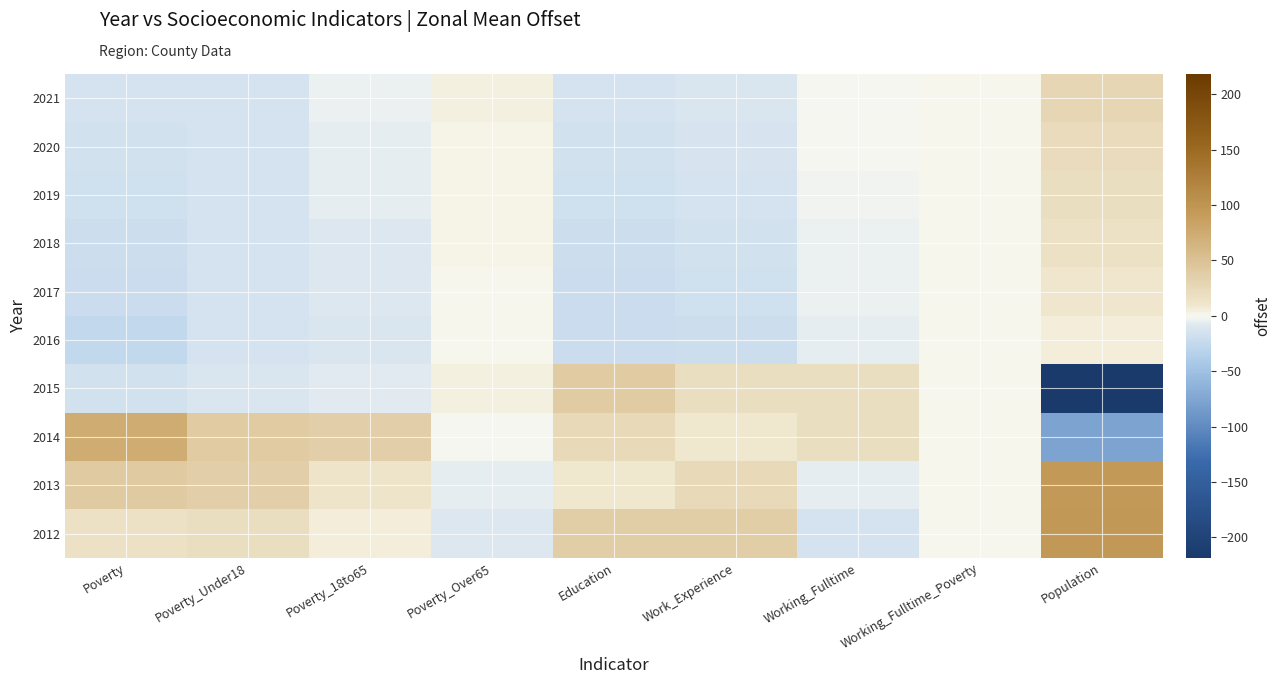

Which category has the lowest value across all series?

Population